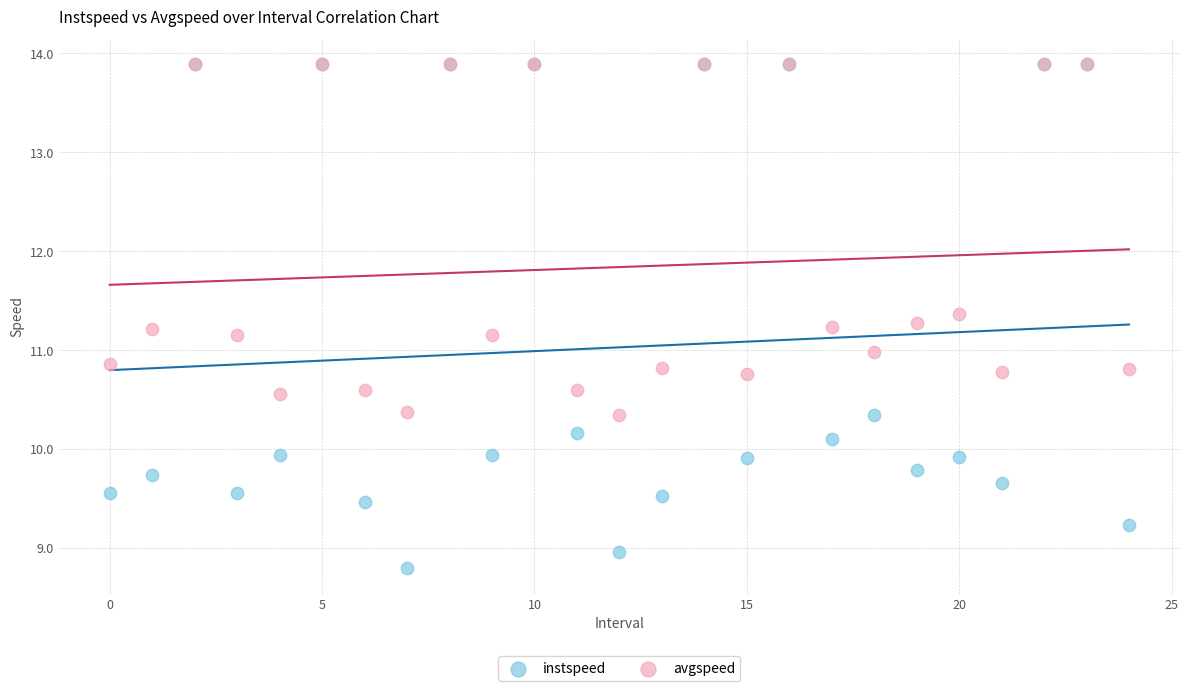

In the avgspeed series, what Y value is closest to 12?

11.4